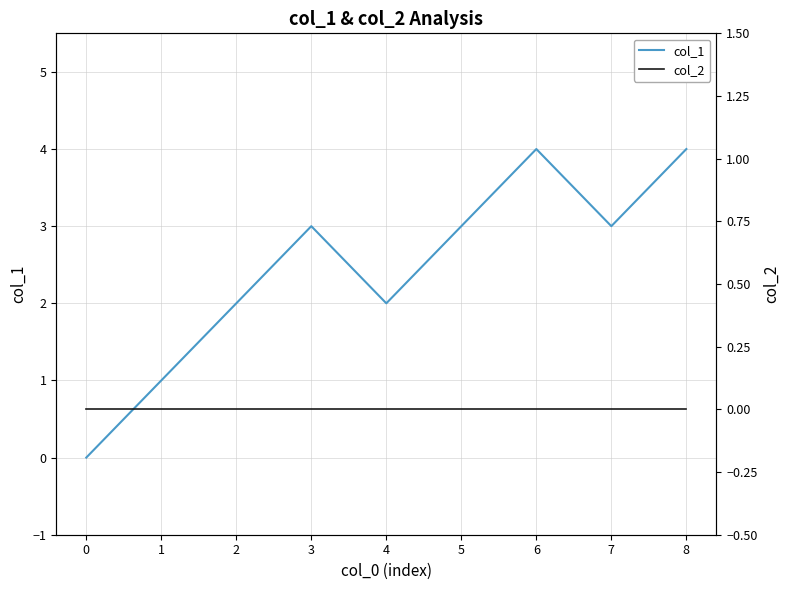

Reading left to right, list all the values displayed in this chart.

col_1: 0	1	2	3	2	3	4	3	4
col_2: 0	0	0	0	0	0	0	0	0